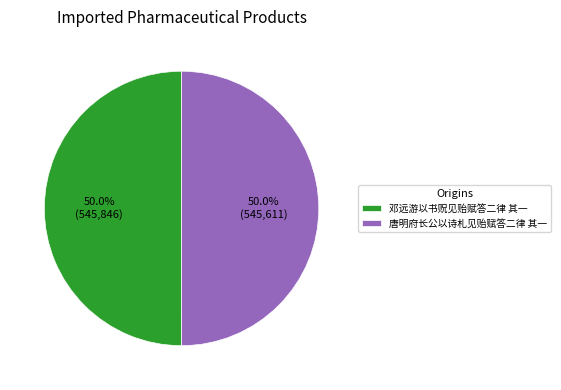

Combined, what portion of the pie is 唐明府长公以诗札见贻赋答二律 其一 and 邓远游以书贶见贻赋答二律 其一?

100.0%